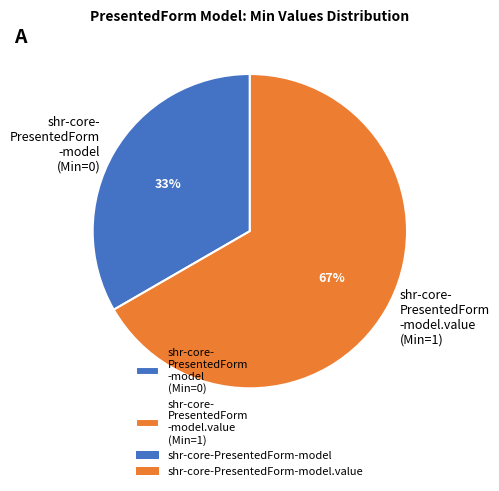

The shr-core- PresentedForm -model (Min=0) slice represents 28% of the pie. True or false?

False